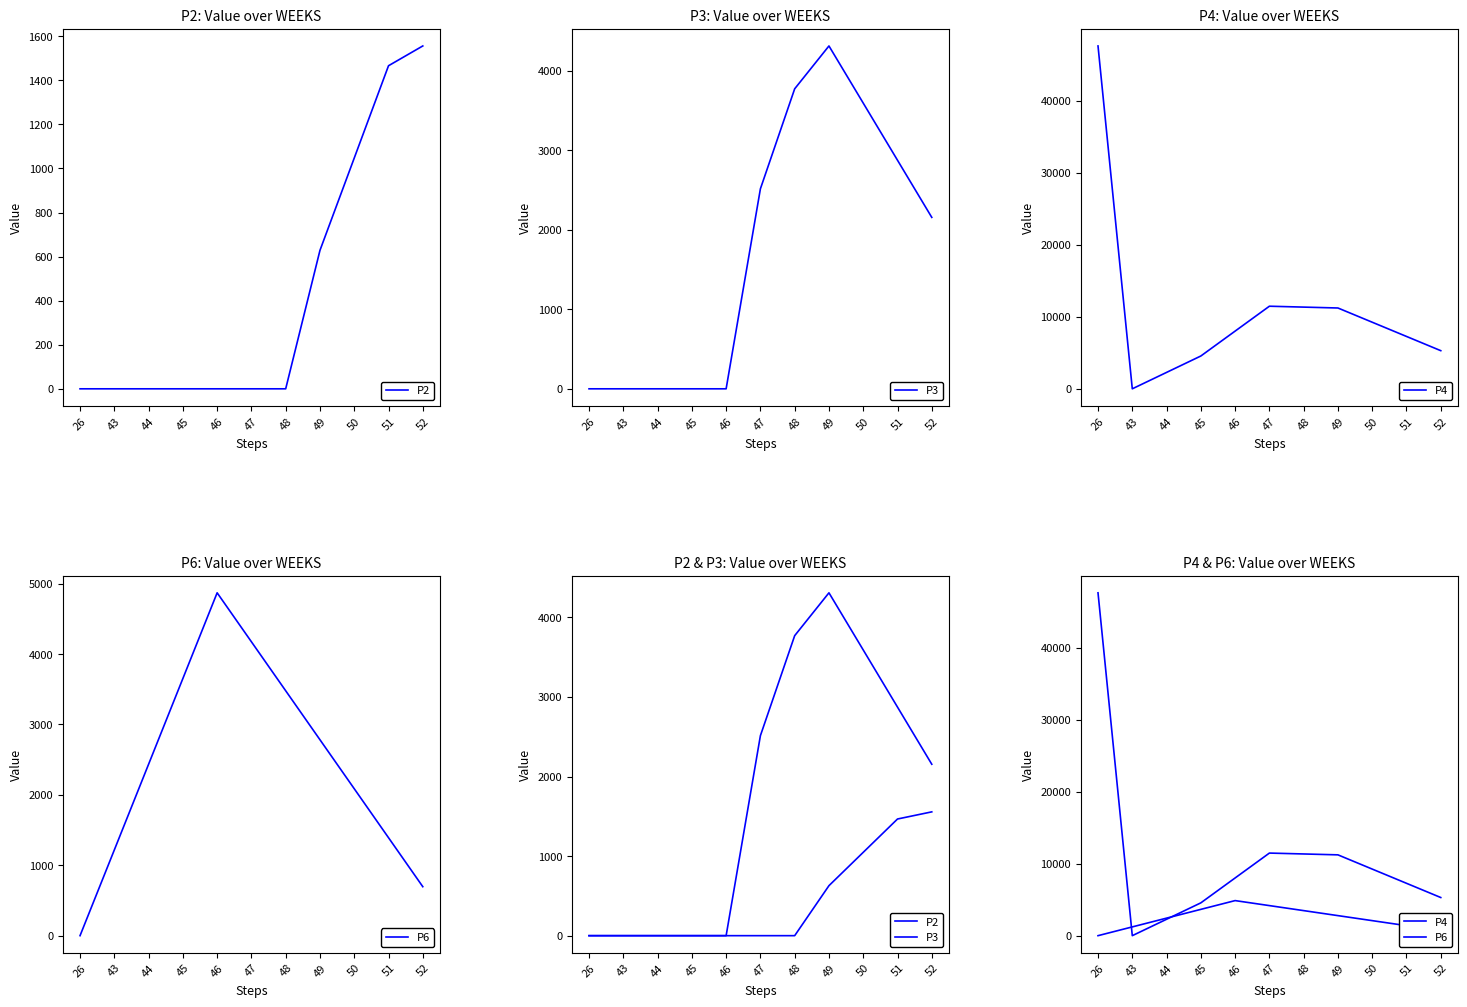

The value of P2 at 44 is 1076.5. True or false?

False